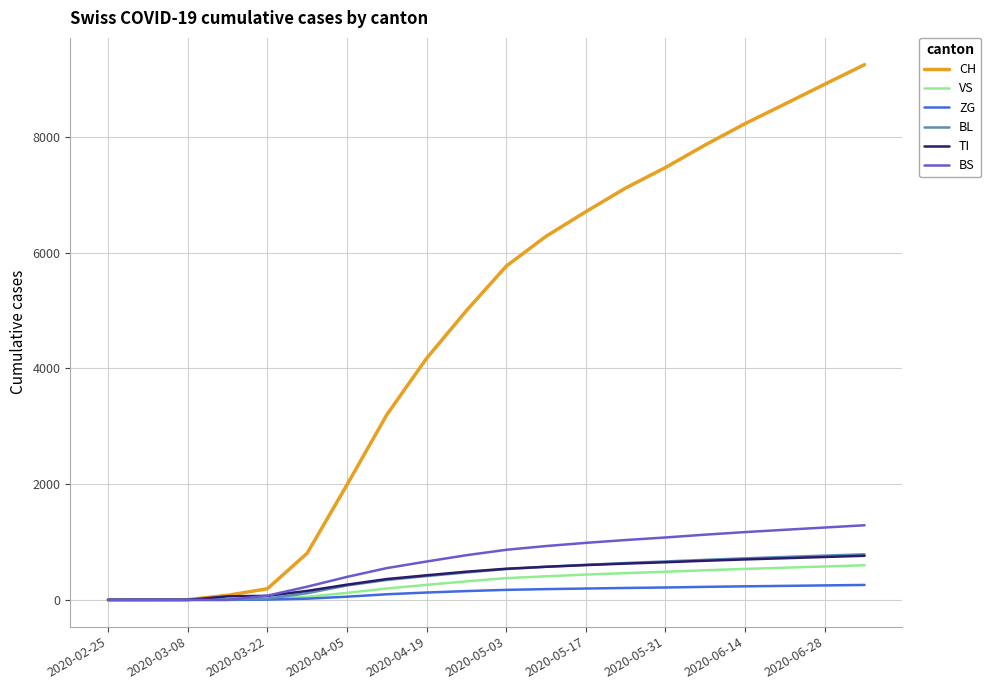

What is the maximum value for BL?

787